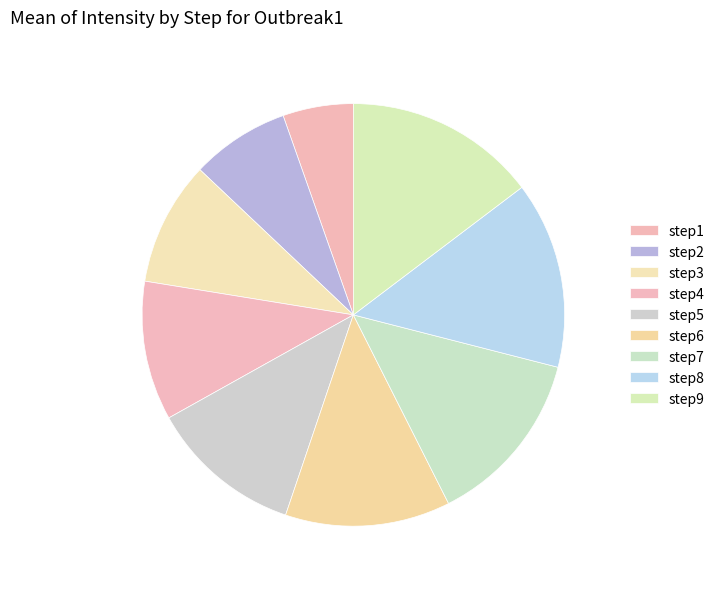

Does any single category account for the majority?

No